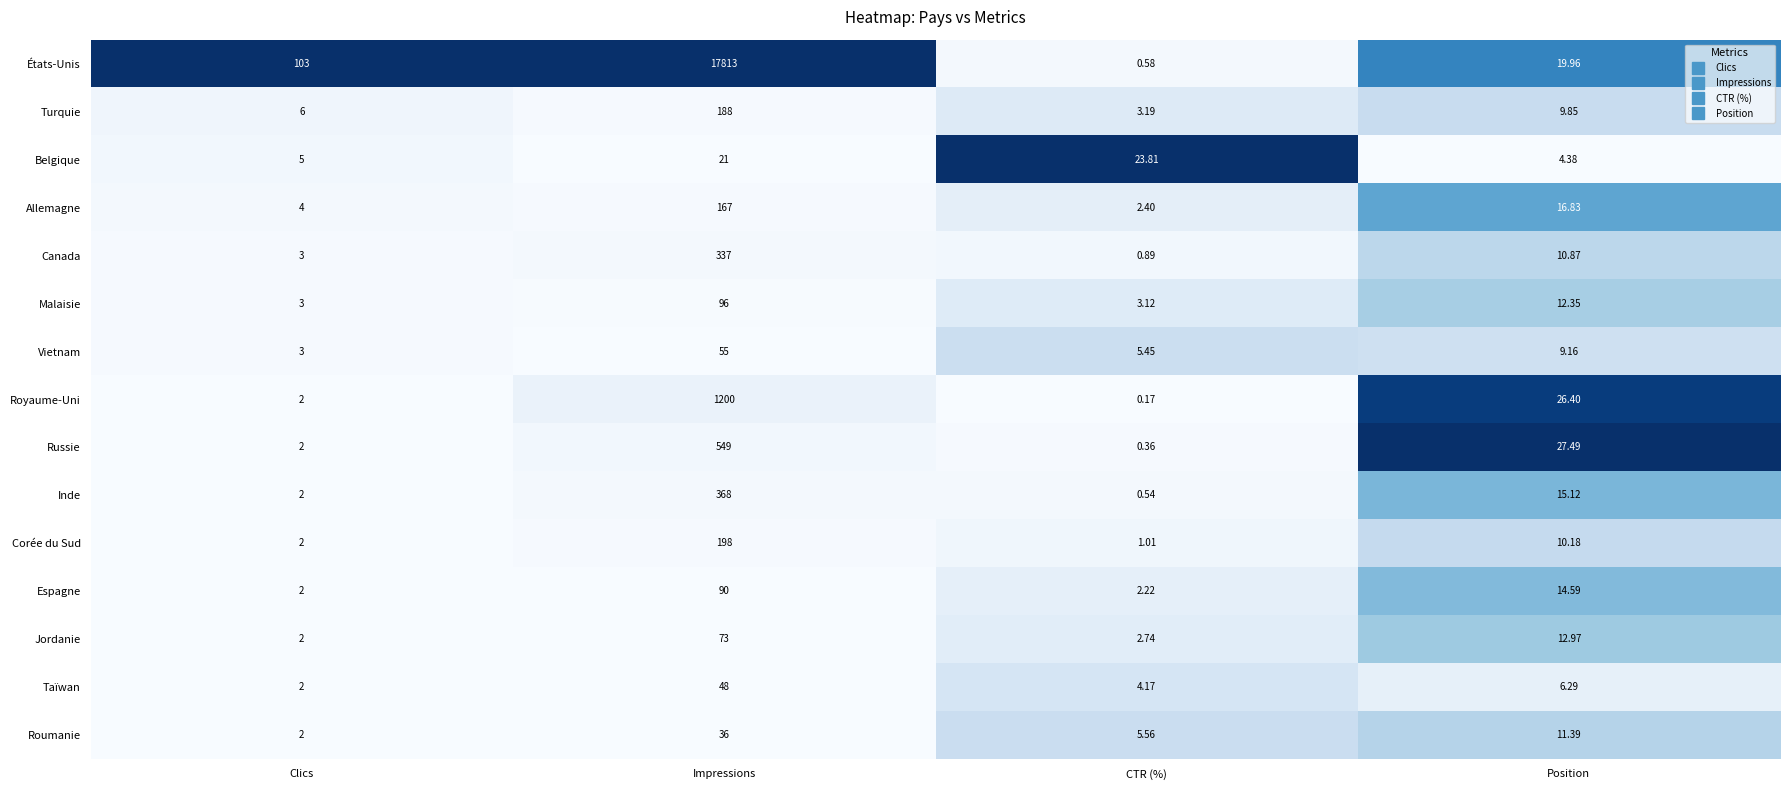

Which series has the largest range (max minus min)?

États-Unis